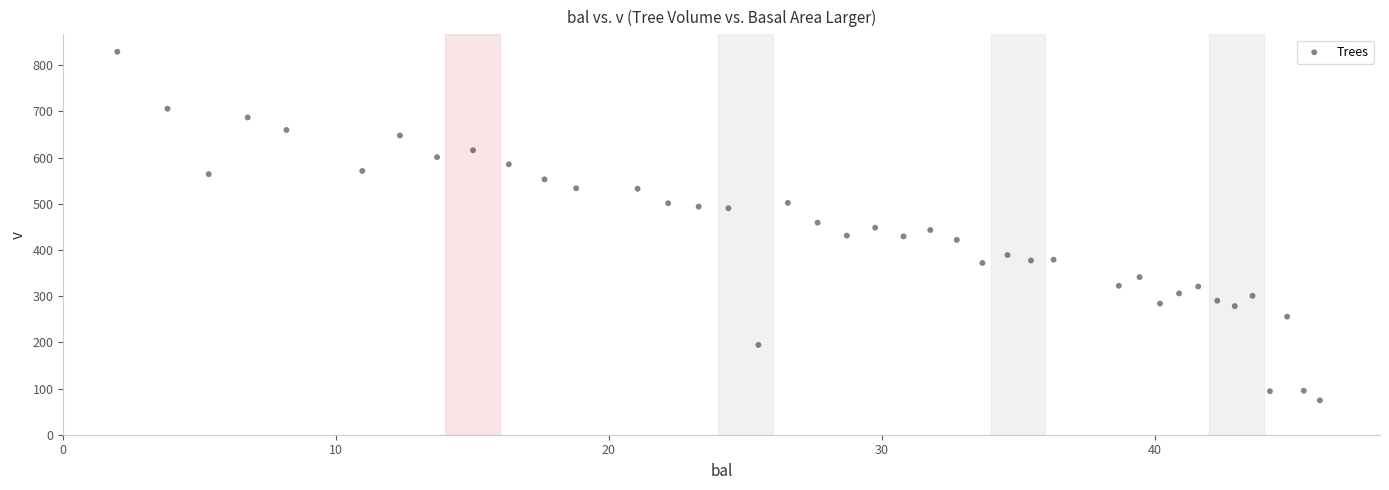

What is the range of X values (max minus min)?

44.1